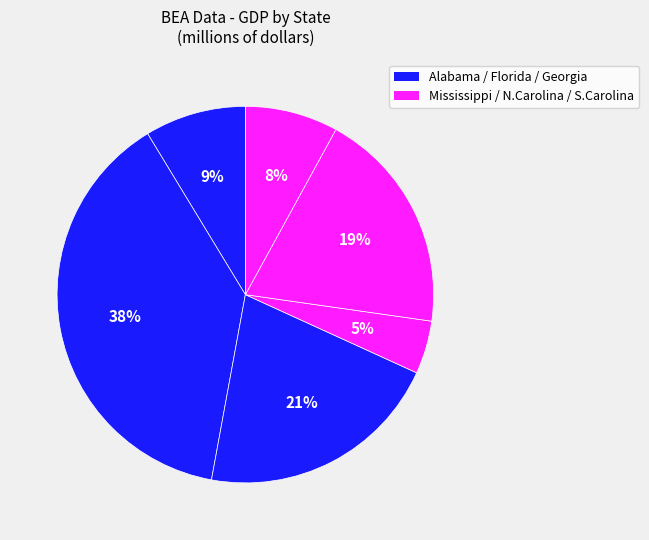

Is there any slice that represents more than half of the pie?

No